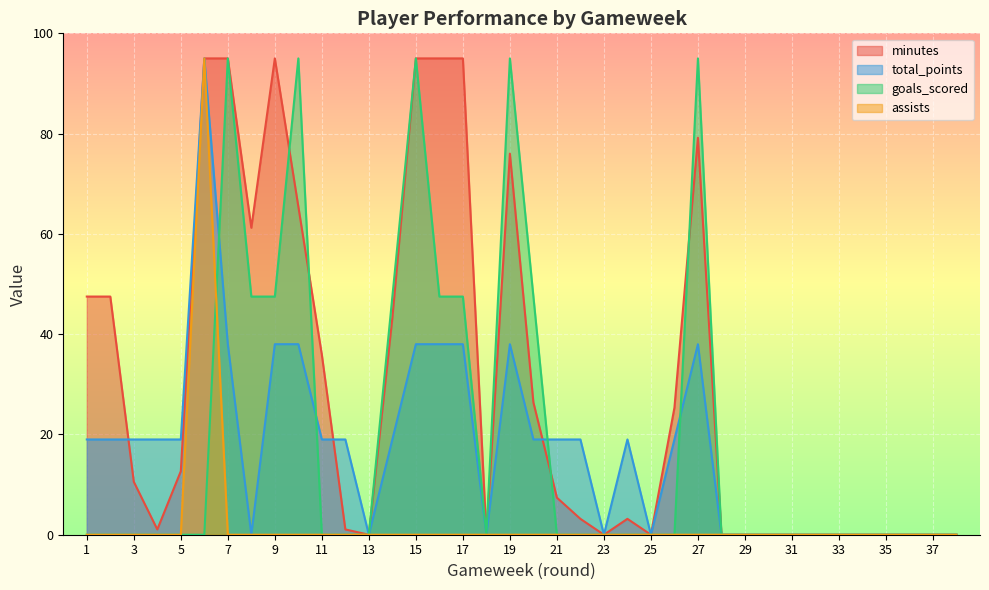

Between 5 and 32, which series saw the biggest shift?

total_points